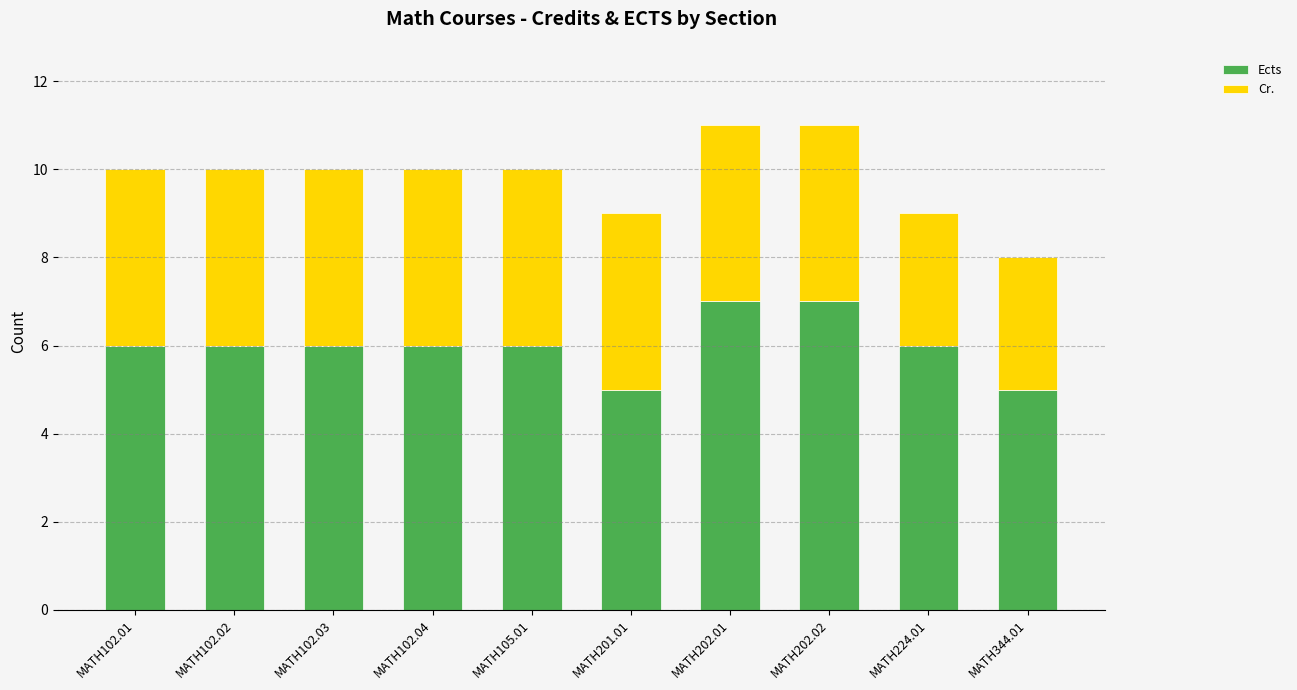

What is the lowest value of the Ects series?

5